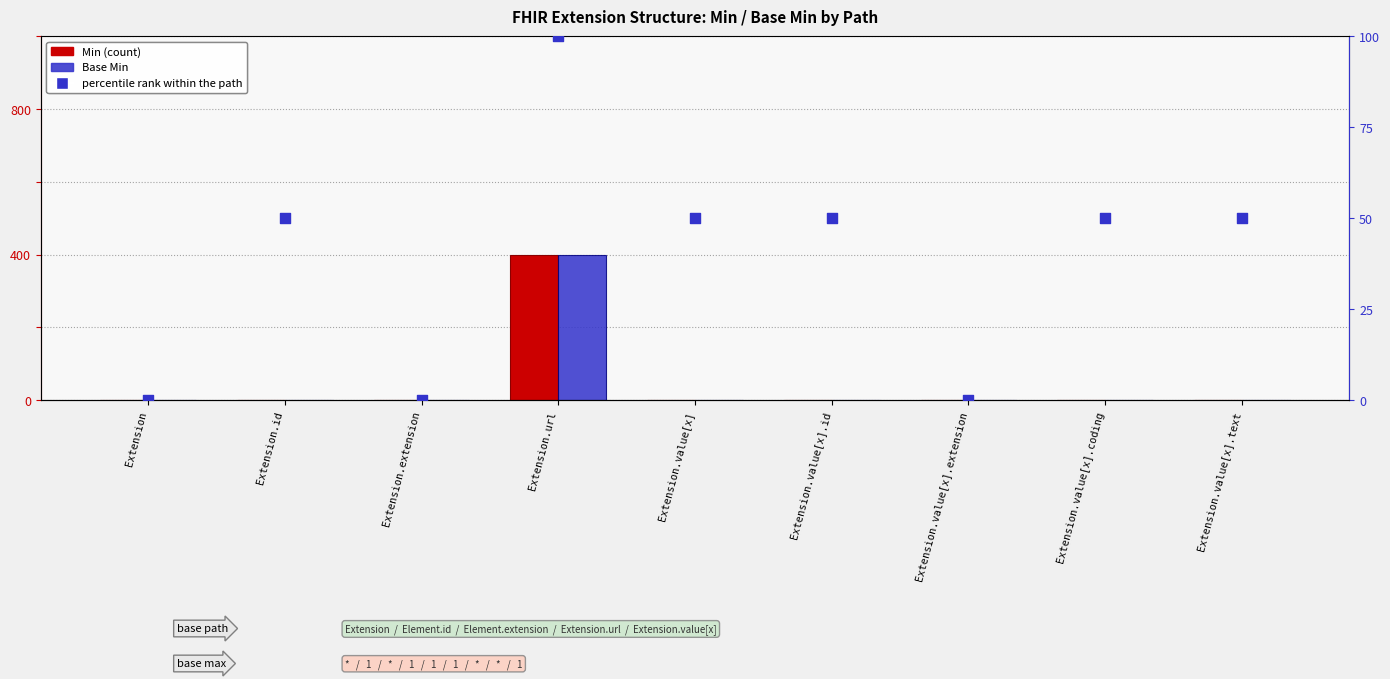

Which series reaches the maximum Y coordinate?

percentile rank within the path